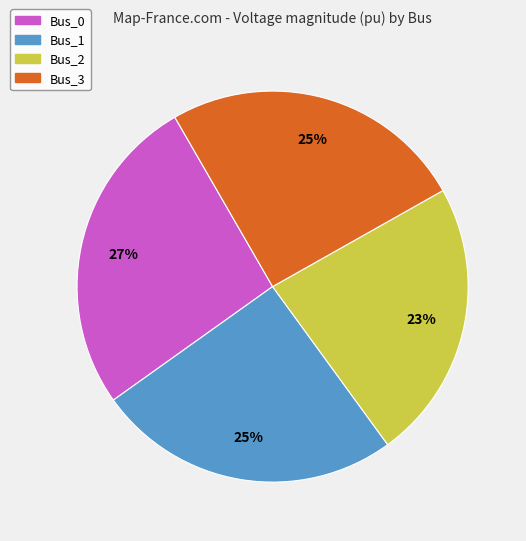

The Bus_0 slice represents 27% of the pie. True or false?

True